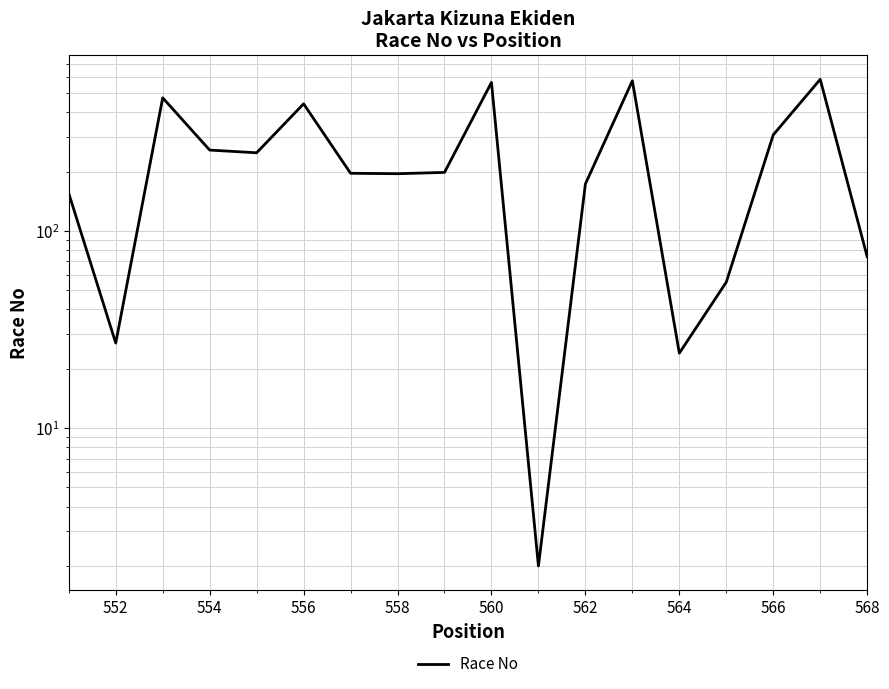

Reading right to left, what are all the values shown in this chart?

74	587	307	55	24	577	173	2	566	198	195	196	441	249	257	473	27	155